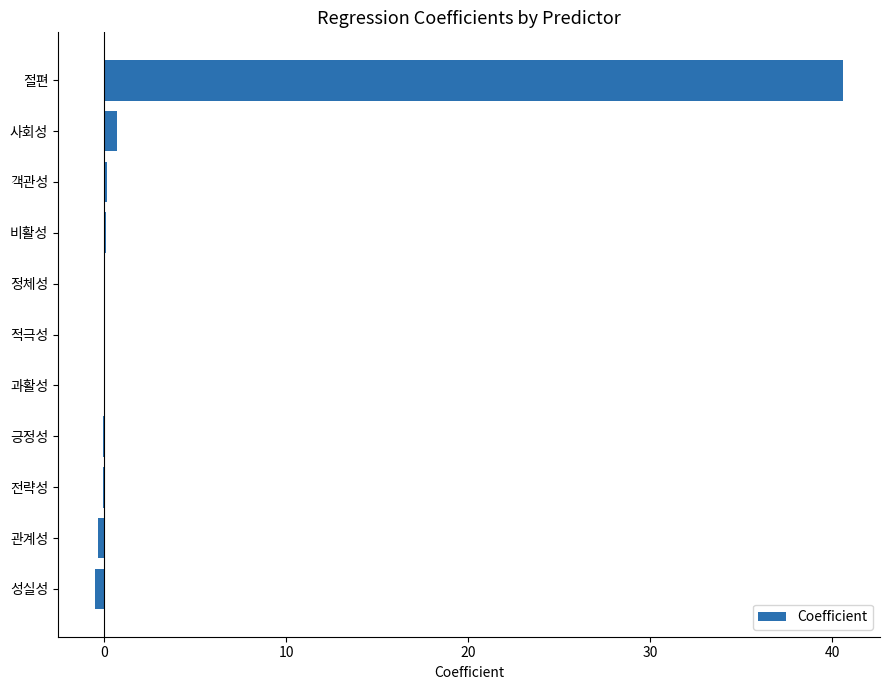

The value at 과활성 is -0.0. True or false?

True